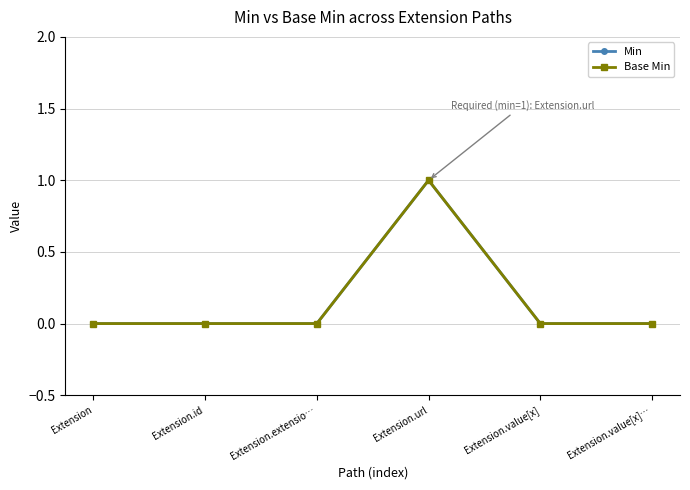

The value of Base Min at Extension.url is 1. True or false?

True